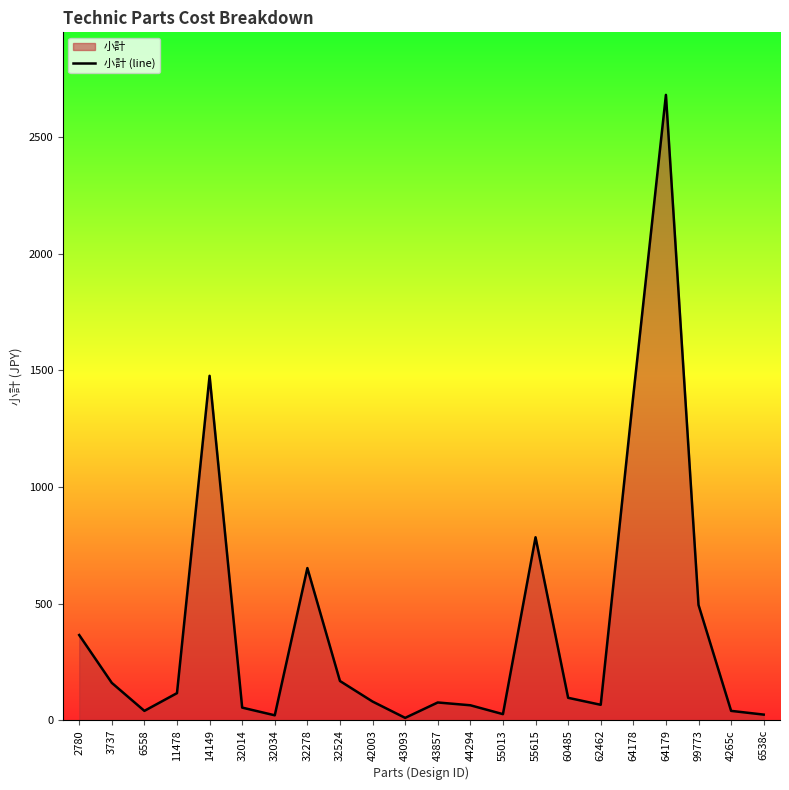

Which has a higher value, 55615 or 3737?

55615